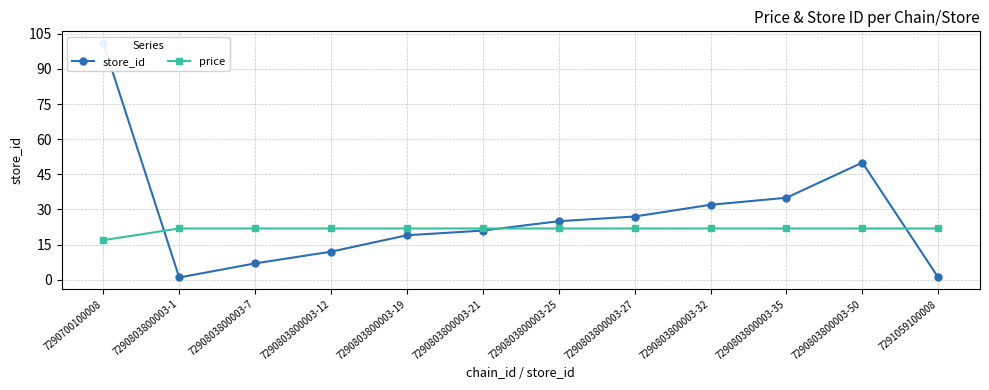

Between 7290803800003-32 and 7290803800003-35, which series saw the biggest shift?

store_id